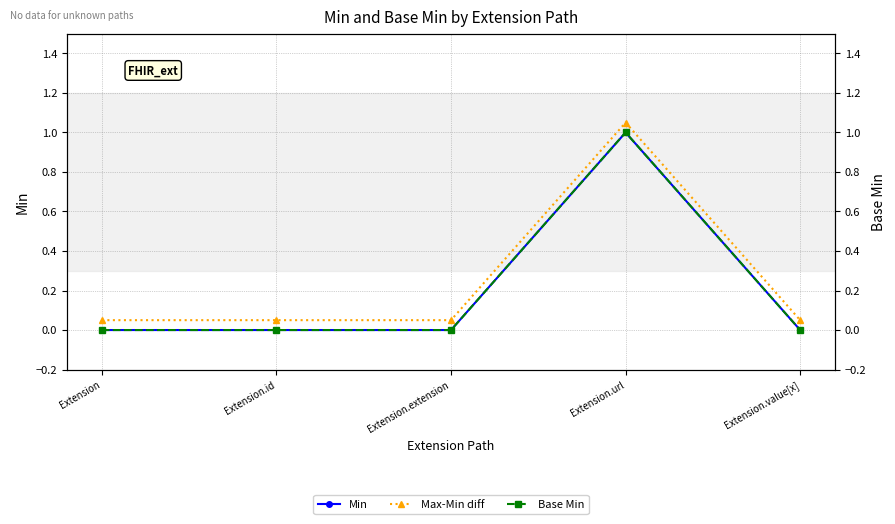

What is the total value across all series at Extension.value[x]?

0.1